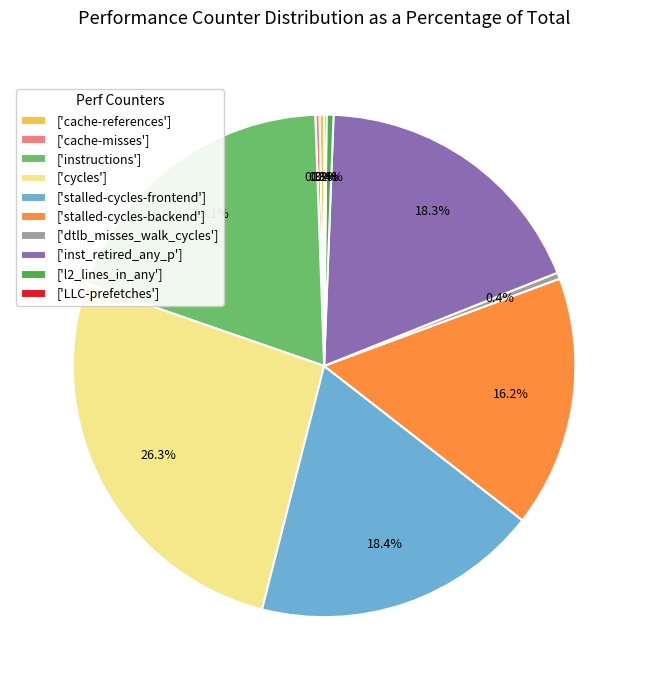

Combined, do ['stalled-cycles-backend'] and ['cycles'] account for over 50%?

No